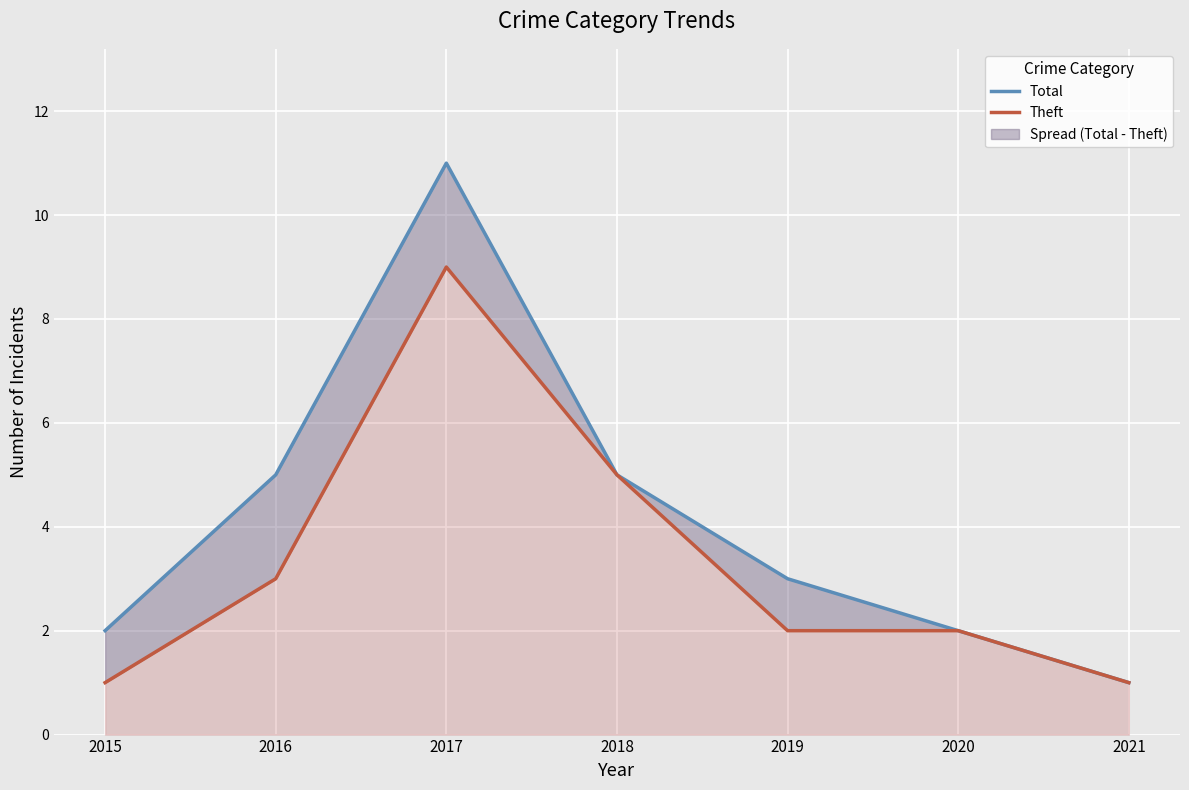

True or false: Total and Theft intersect in this chart.

False